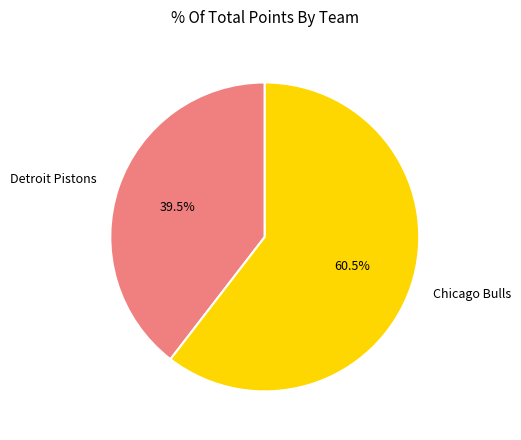

Count the number of slices in the pie.

2